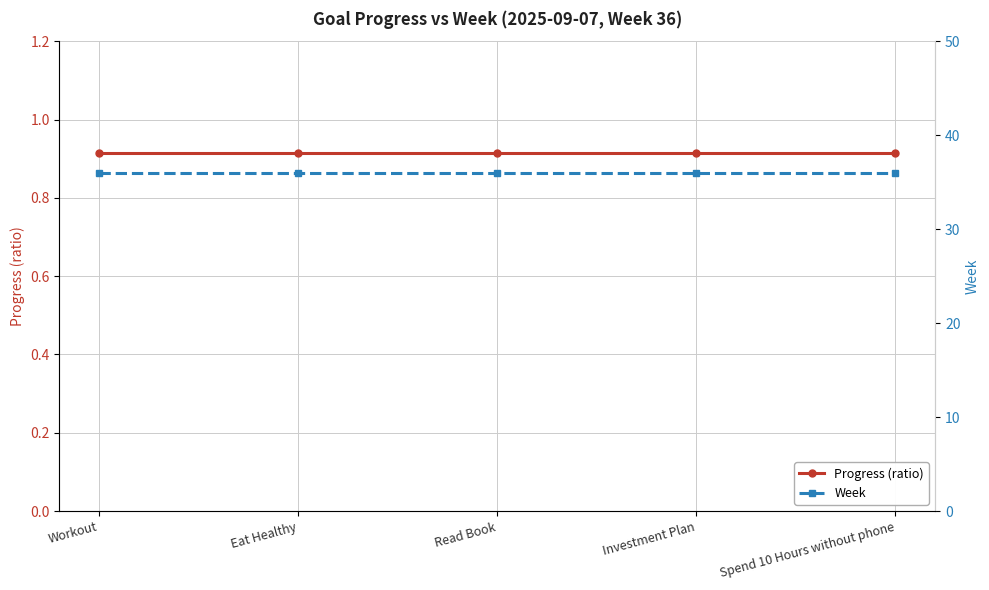

True or false: Progress (ratio) and Week intersect in this chart.

False